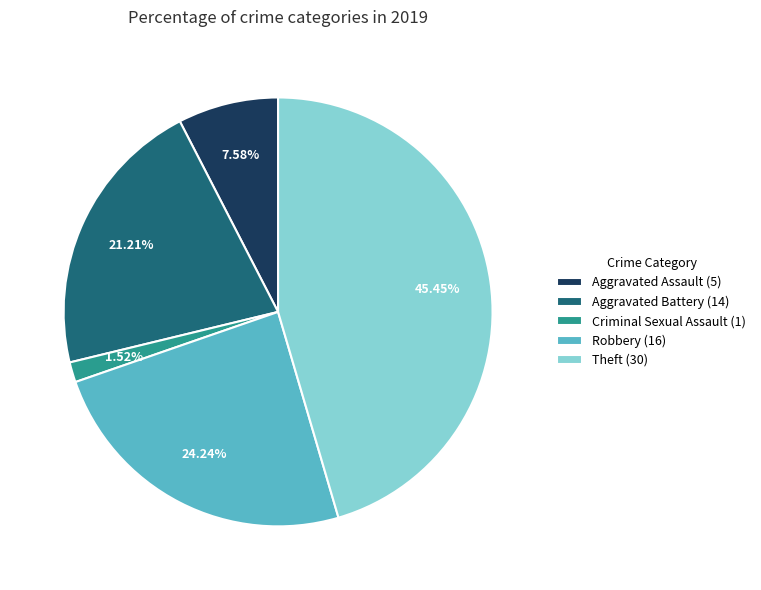

Which slice is the smallest?

Criminal Sexual Assault (1)